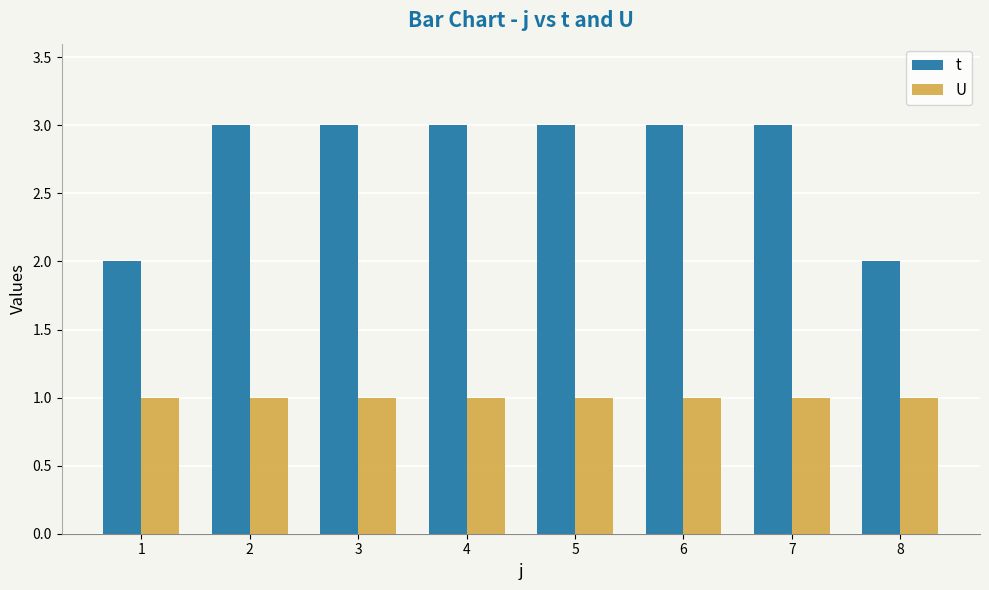

What is the difference between the highest and lowest values at 1?

1